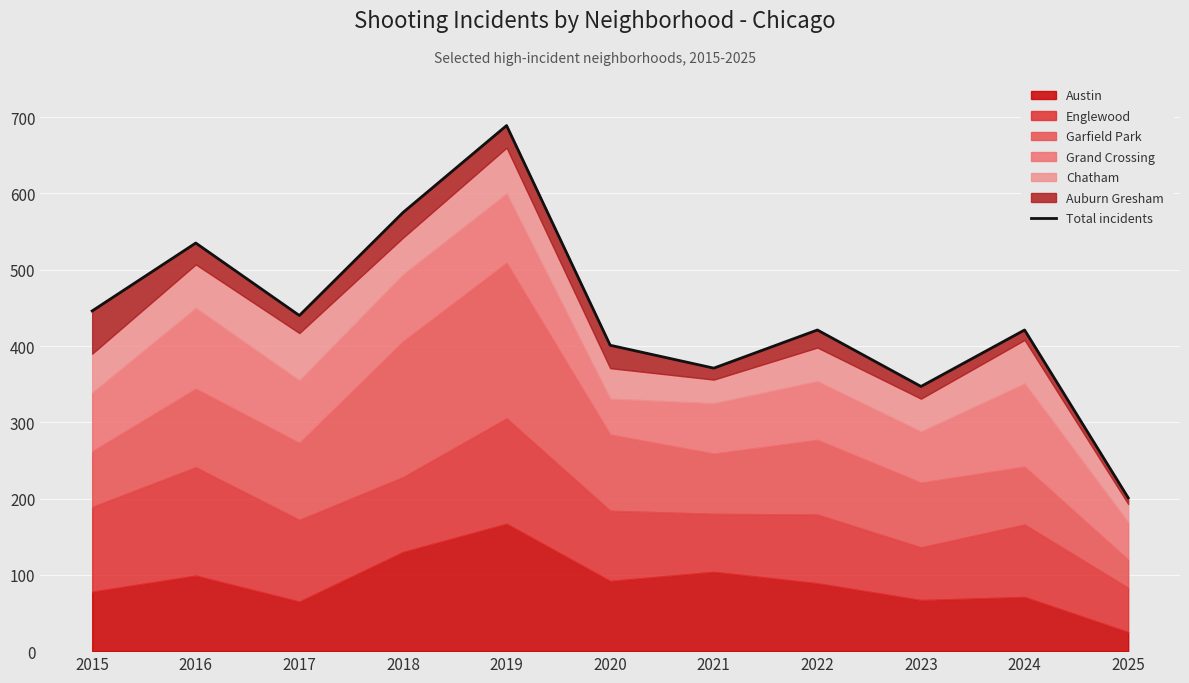

How many points are lower than both their immediate neighbors (excluding endpoints)?

3